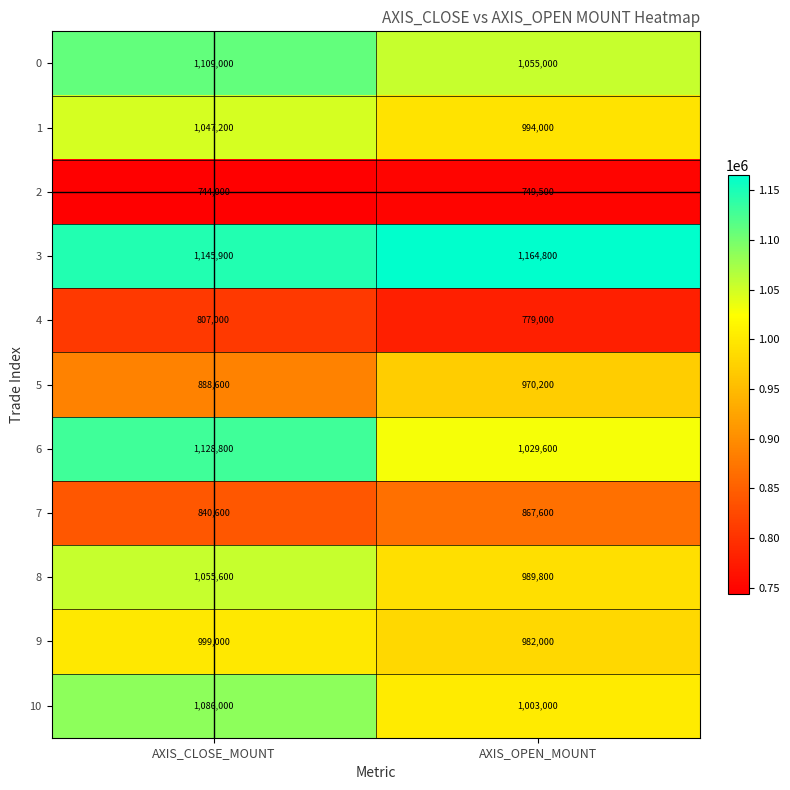

At which category is the sum across all series the highest?

AXIS_CLOSE_MOUNT